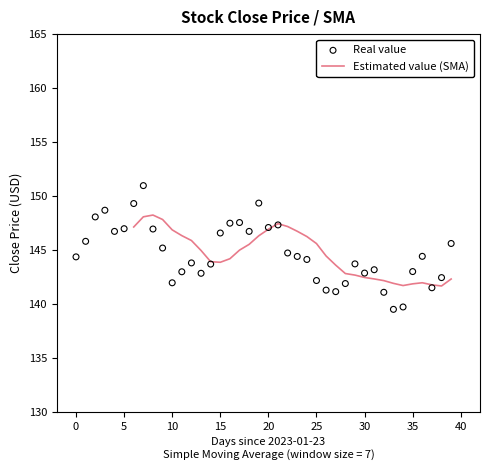

Which series has the largest total across all categories?

Real value